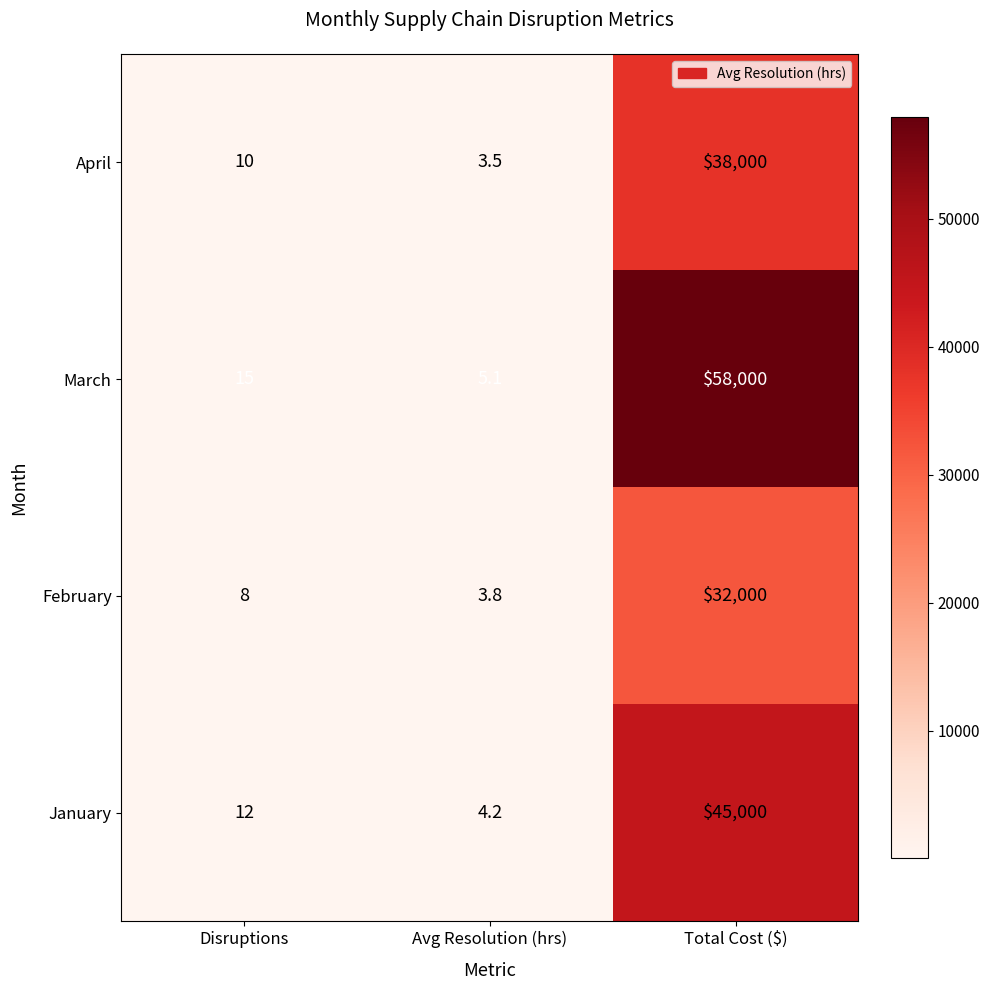

What is the difference between the February values at Disruptions and Avg Resolution (hrs)?

4.2